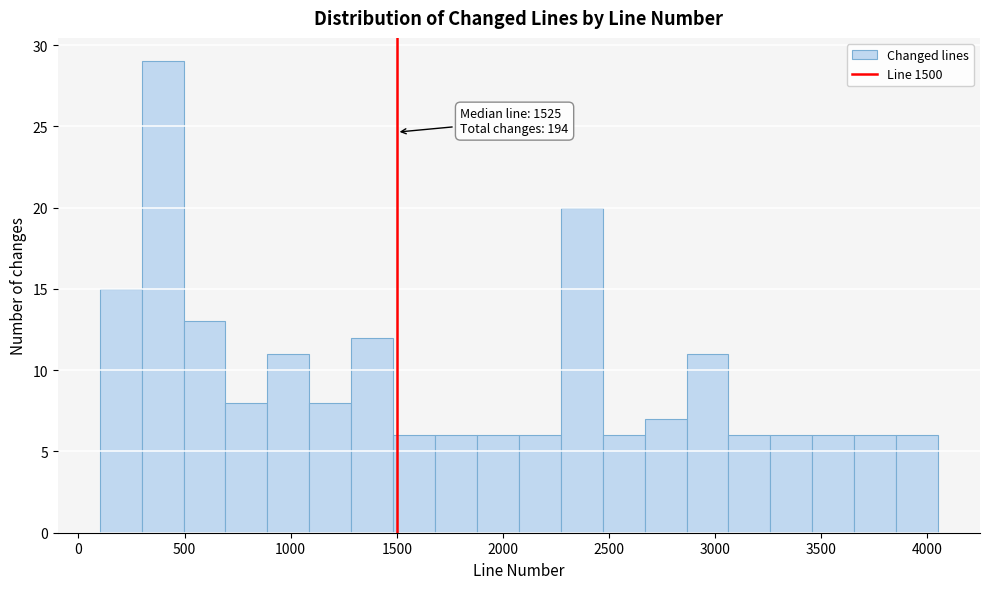

Around what value on the x-axis is the tallest bar? Give the approximate position of its centre, as read against the axis.

400